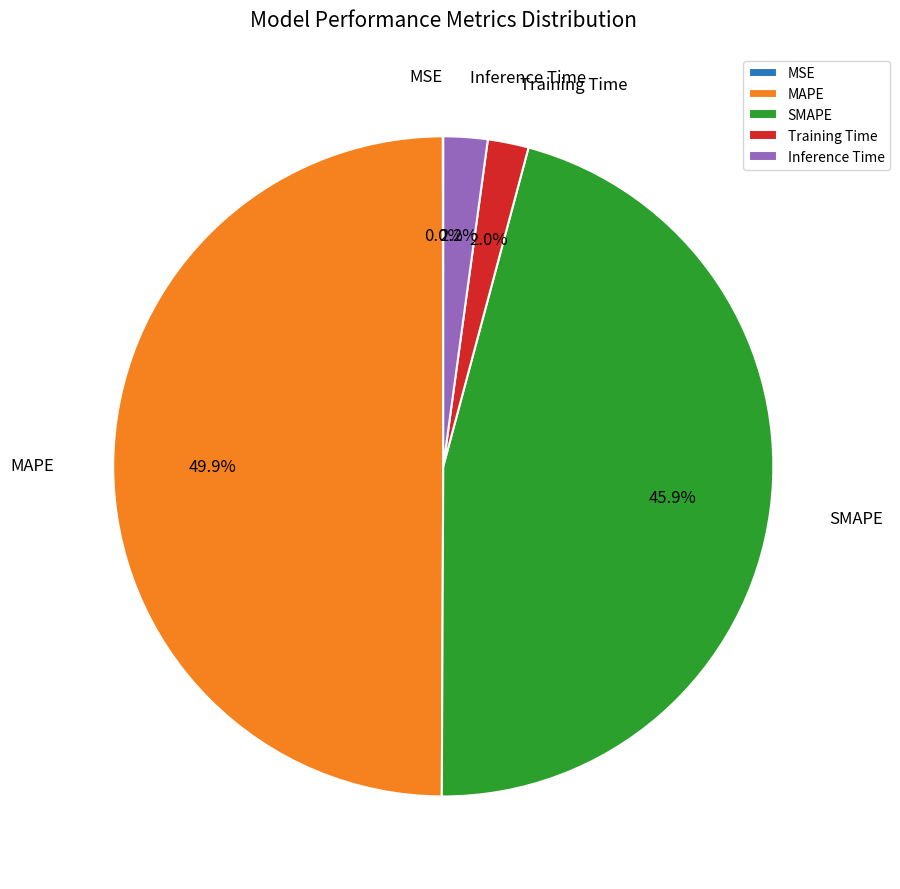

Is Inference Time the majority of the pie?

No